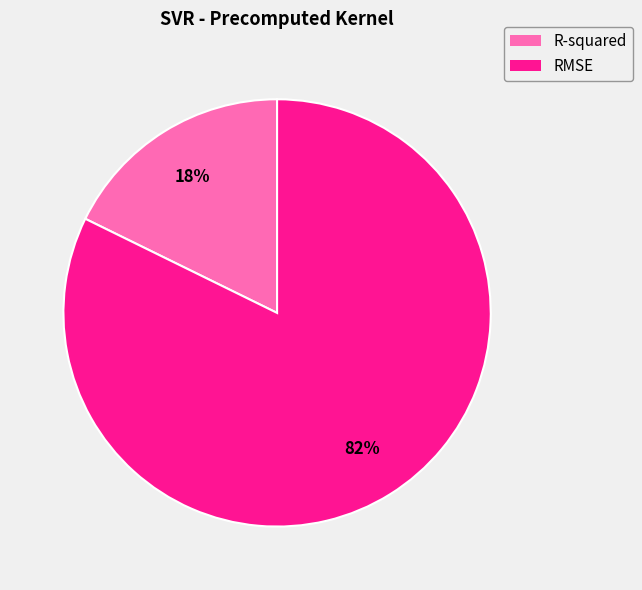

What is the largest slice in the pie chart?

RMSE